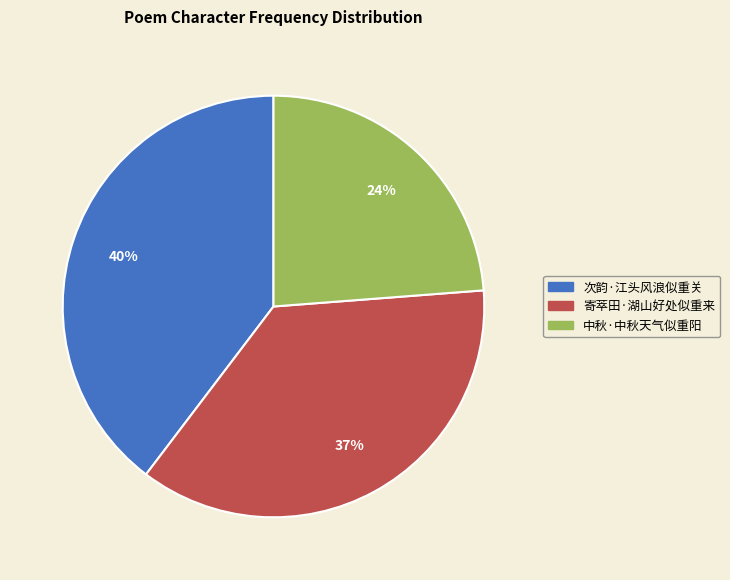

To the nearest percent, what is the difference between the 寄萃田·湖山好处似重来 and 次韵·江头风浪似重关 slice percentages?

3%